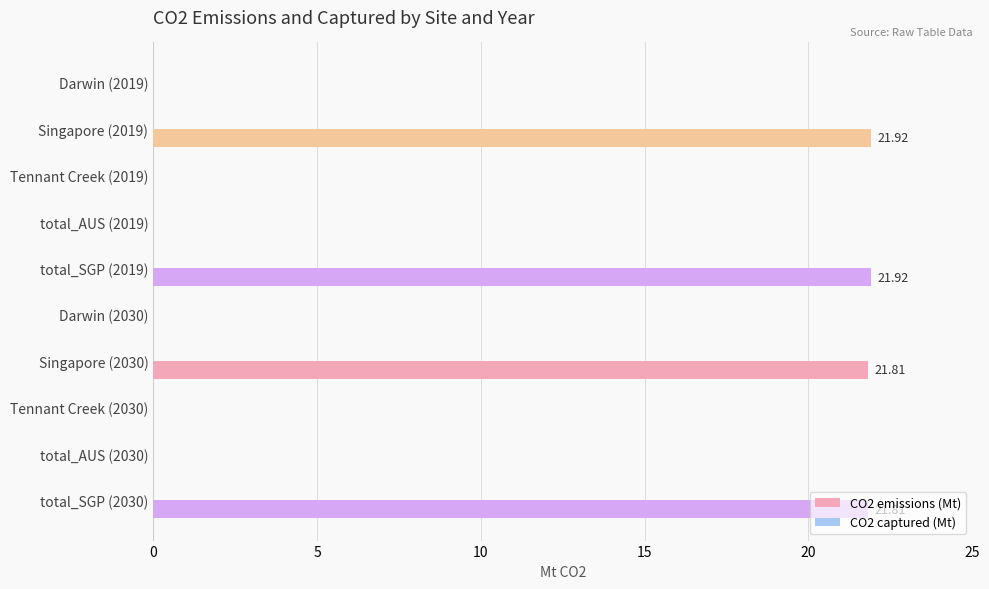

What is the change in value from Tennant Creek (2019) to total_SGP (2030)?

+21.8